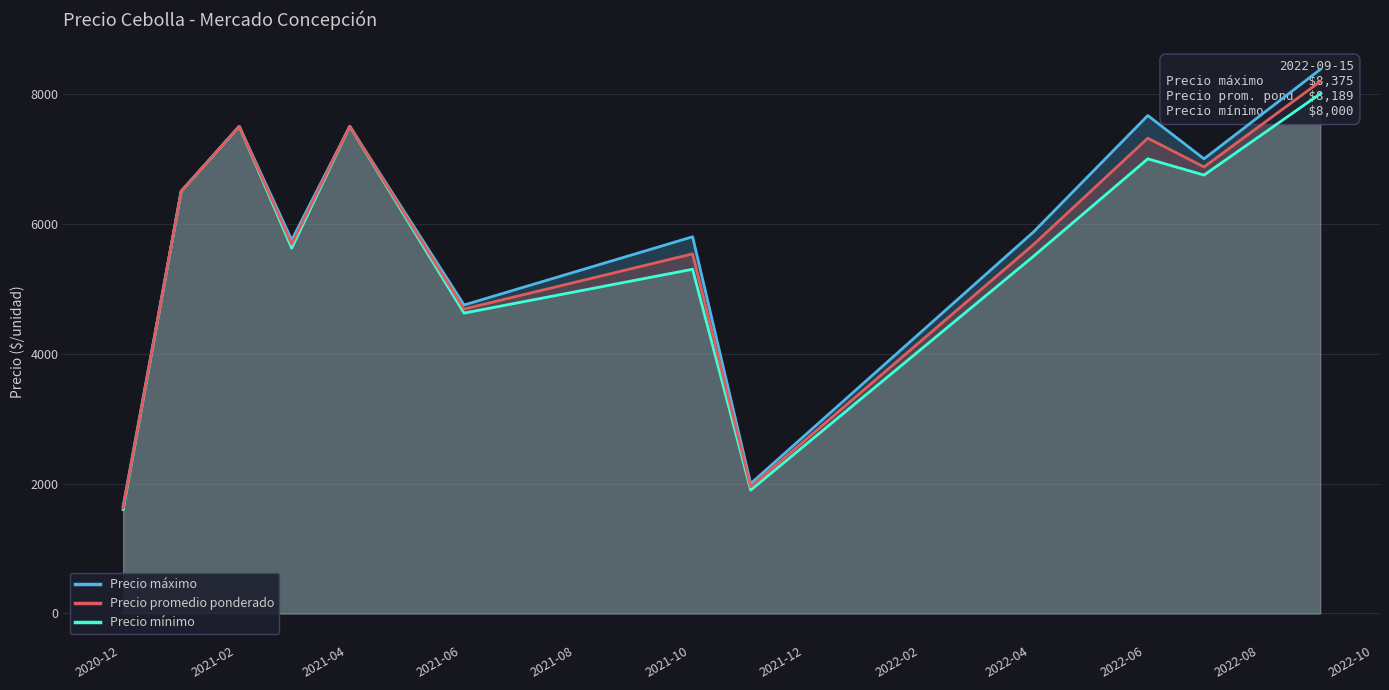

Which has a higher value, 2021-06 or 2022-02?

2021-06